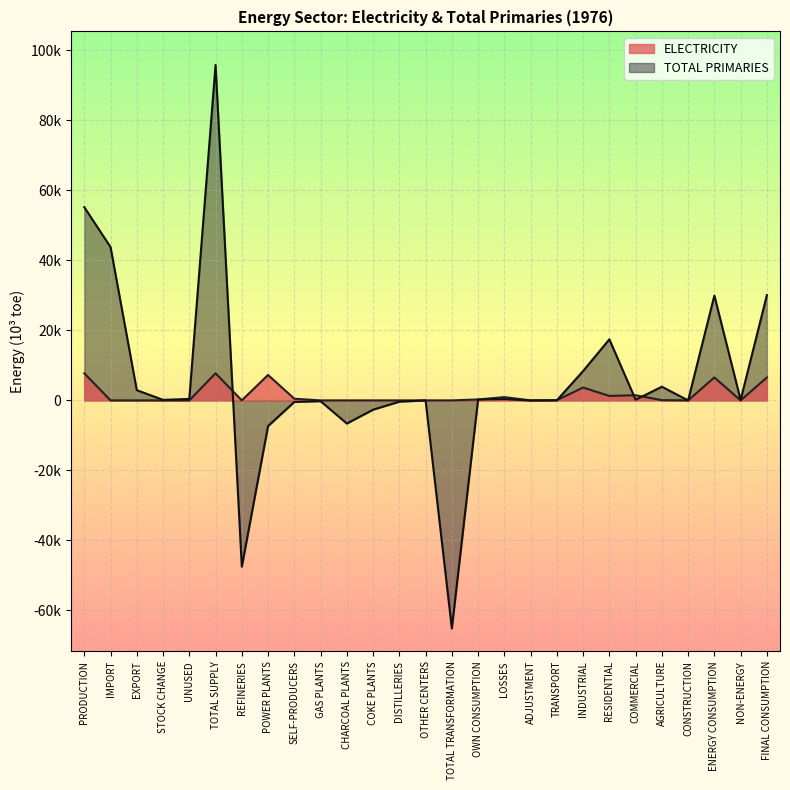

What is the minimum value for TOTAL PRIMARIES?

-65182.2